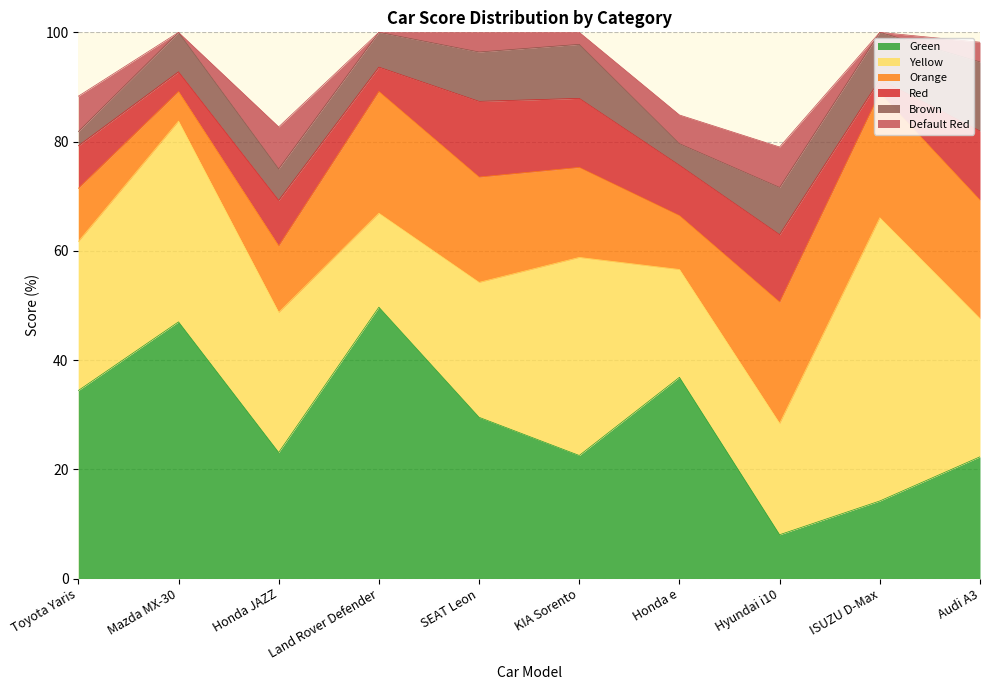

What is the average value of the Orange series?

16.2